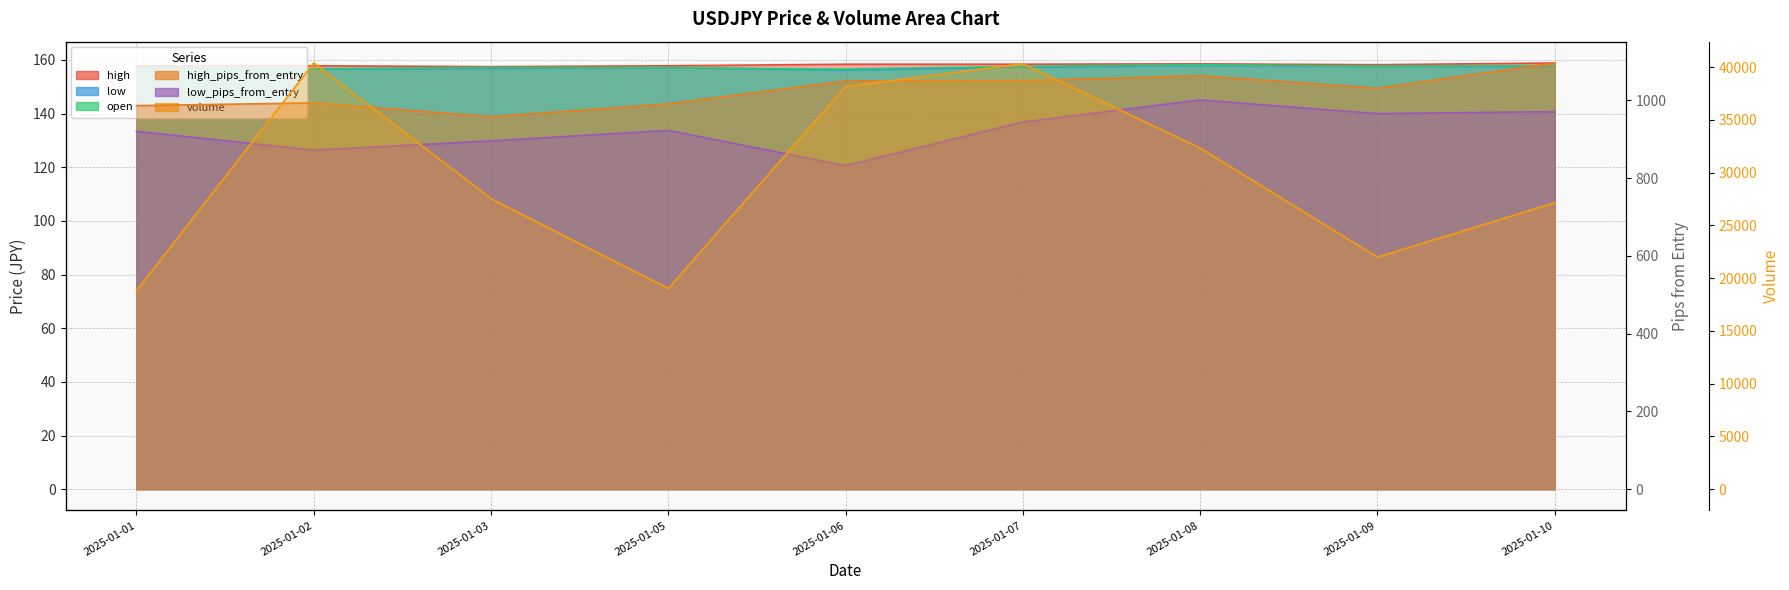

Which series has the largest range (max minus min)?

volume